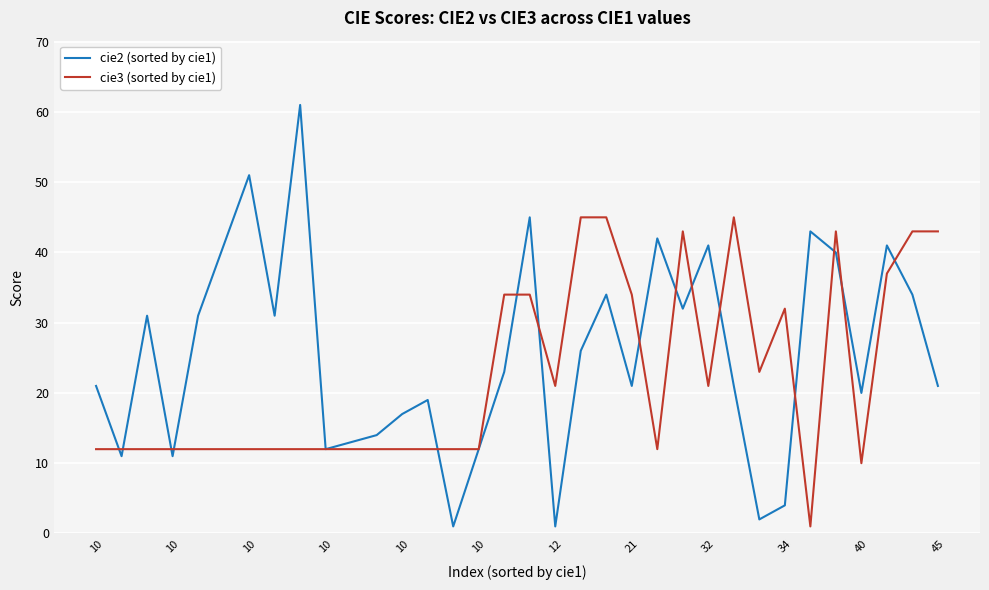

Which series has the widest spread of values?

cie2 (sorted by cie1)